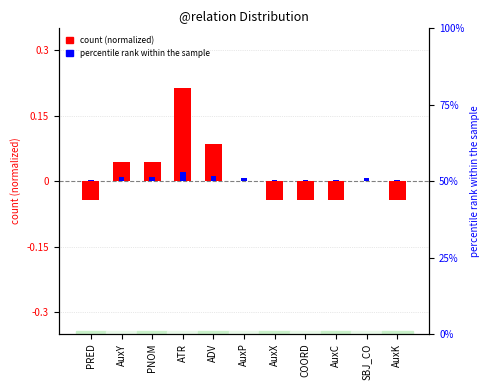

Is it true that count (normalized) equals 0.2 at ATR?

True